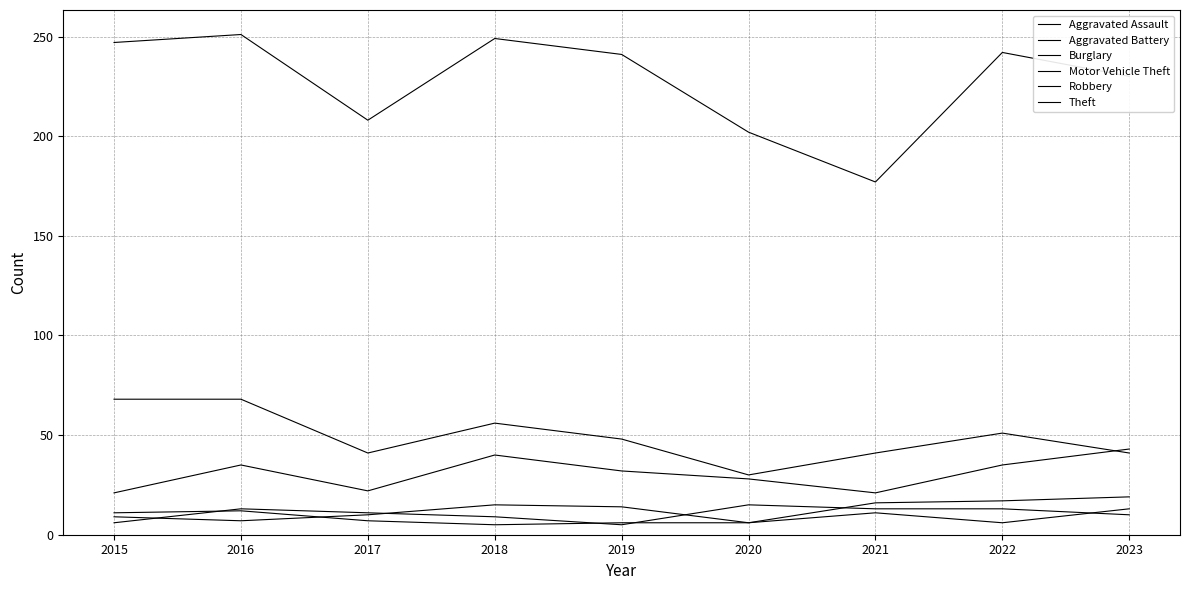

The Aggravated Assault series shows 11 at 2020. True or false?

False